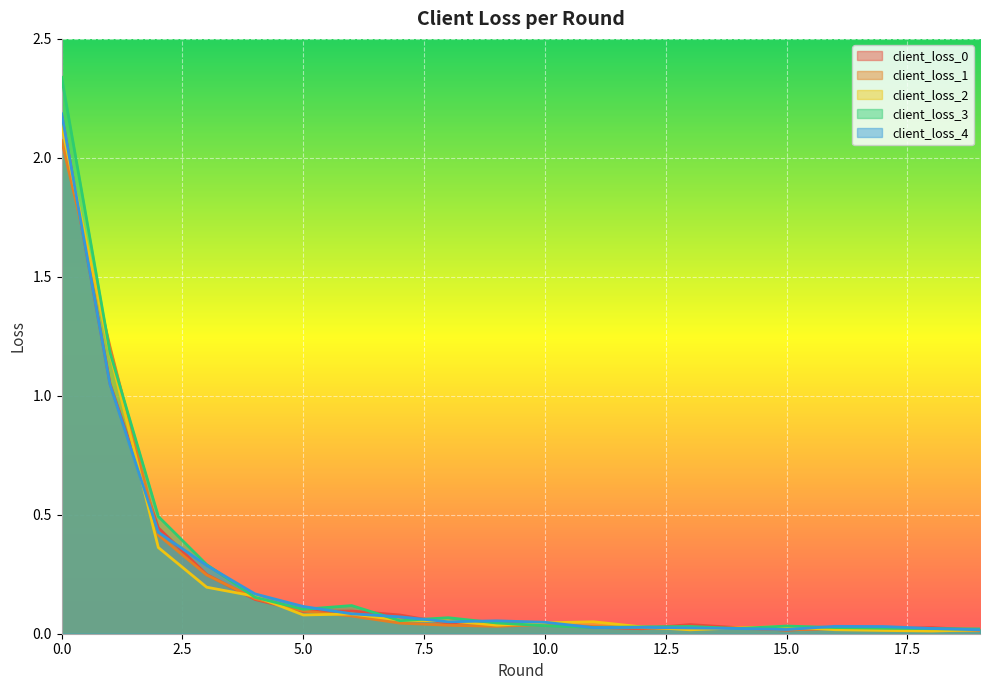

True or false: client_loss_0 has more than 0 interior local peaks.

True